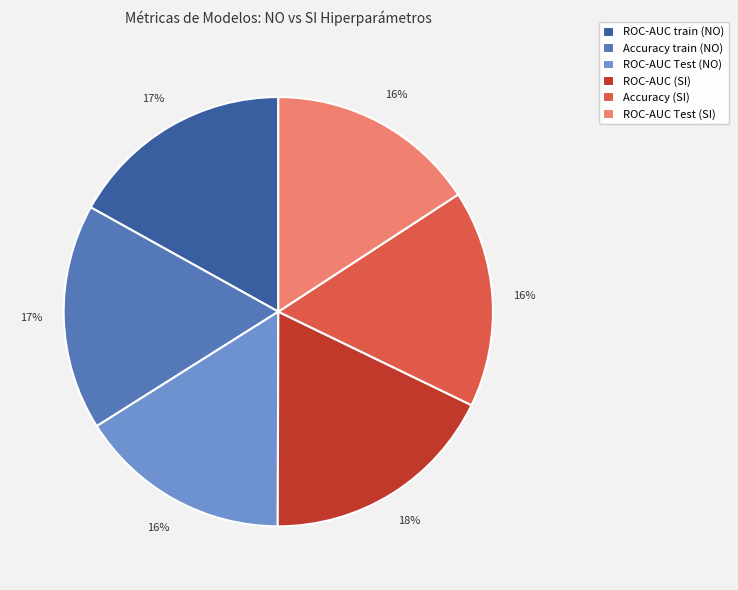

True or false: ROC-AUC train (NO) accounts for 17% of the total.

True